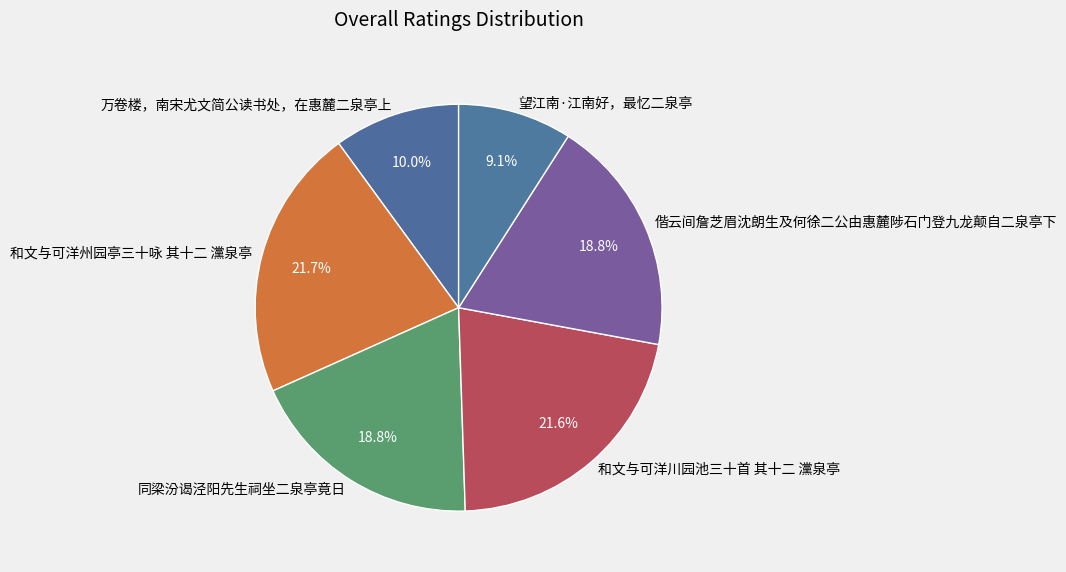

Which has a higher value, 和文与可洋州园亭三十咏 其十二 灙泉亭 or 偕云间詹芝眉沈朗生及何徐二公由惠麓陟石门登九龙颠自二泉亭下?

和文与可洋州园亭三十咏 其十二 灙泉亭